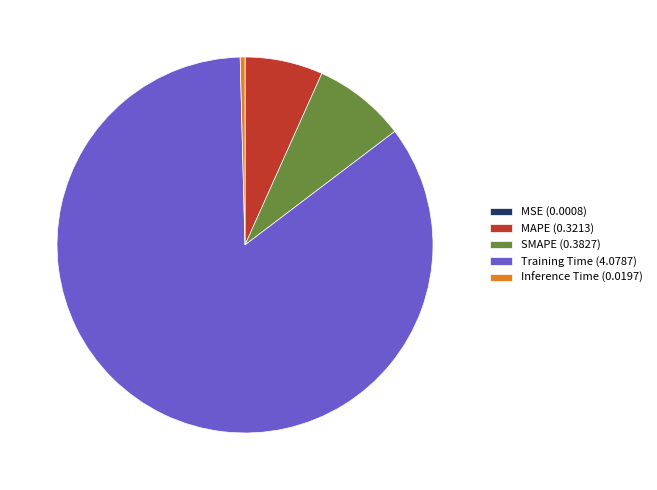

Which has a higher value, MAPE or Training Time?

Training Time